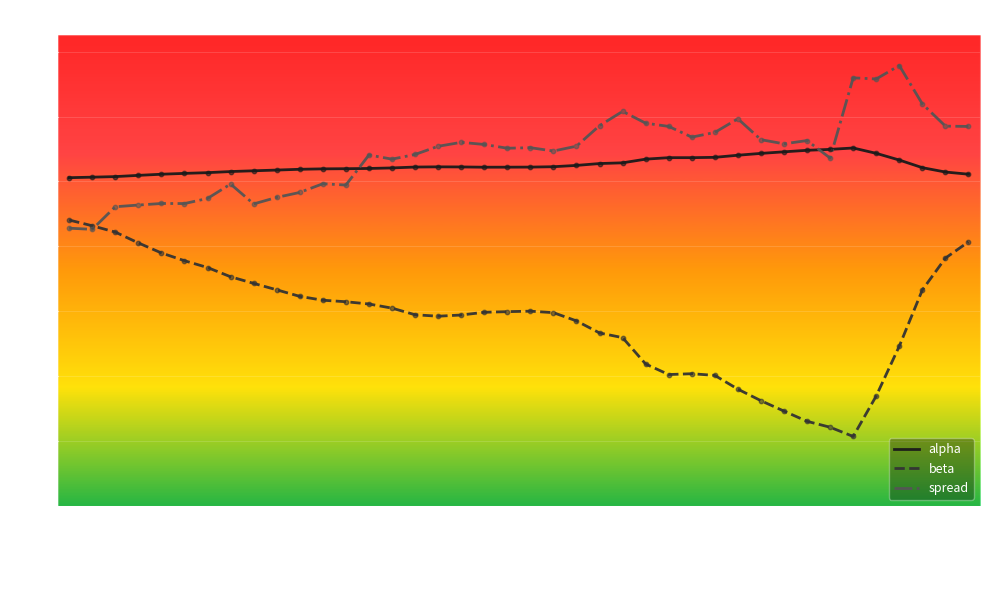

Which series has the largest range (max minus min)?

beta